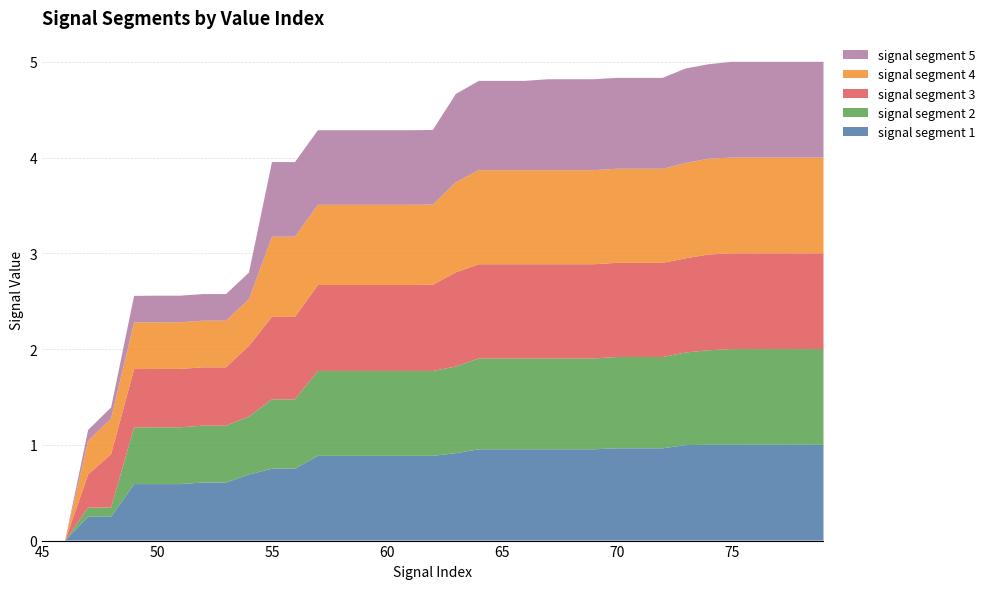

Reading left to right, list all the values displayed in this chart.

signal segment 1: 0.0	0.0	0.2	0.2	0.6	0.6	0.6	0.6	0.6	0.7	0.8	0.8	0.9	0.9	0.9	0.9	0.9	0.9	0.9	1.0	1.0	1.0	1.0	1.0	1.0	1.0	1.0	1.0	1.0	1.0	1.0	1.0	1.0	1.0	1.0
signal segment 2: 0.0	0.0	0.1	0.1	0.6	0.6	0.6	0.6	0.6	0.6	0.7	0.7	0.9	0.9	0.9	0.9	0.9	0.9	0.9	0.9	0.9	0.9	0.9	0.9	0.9	1.0	1.0	1.0	1.0	1.0	1.0	1.0	1.0	1.0	1.0
signal segment 3: 0.0	0.0	0.3	0.6	0.6	0.6	0.6	0.6	0.6	0.7	0.9	0.9	0.9	0.9	0.9	0.9	0.9	0.9	1.0	1.0	1.0	1.0	1.0	1.0	1.0	1.0	1.0	1.0	1.0	1.0	1.0	1.0	1.0	1.0	1.0
signal segment 4: 0.0	0.0	0.3	0.4	0.5	0.5	0.5	0.5	0.5	0.5	0.8	0.8	0.8	0.8	0.8	0.8	0.8	0.8	0.9	1.0	1.0	1.0	1.0	1.0	1.0	1.0	1.0	1.0	1.0	1.0	1.0	1.0	1.0	1.0	1.0
signal segment 5: 0.0	0.0	0.1	0.1	0.3	0.3	0.3	0.3	0.3	0.3	0.8	0.8	0.8	0.8	0.8	0.8	0.8	0.8	0.9	0.9	0.9	0.9	0.9	0.9	0.9	0.9	0.9	0.9	1.0	1.0	1.0	1.0	1.0	1.0	1.0